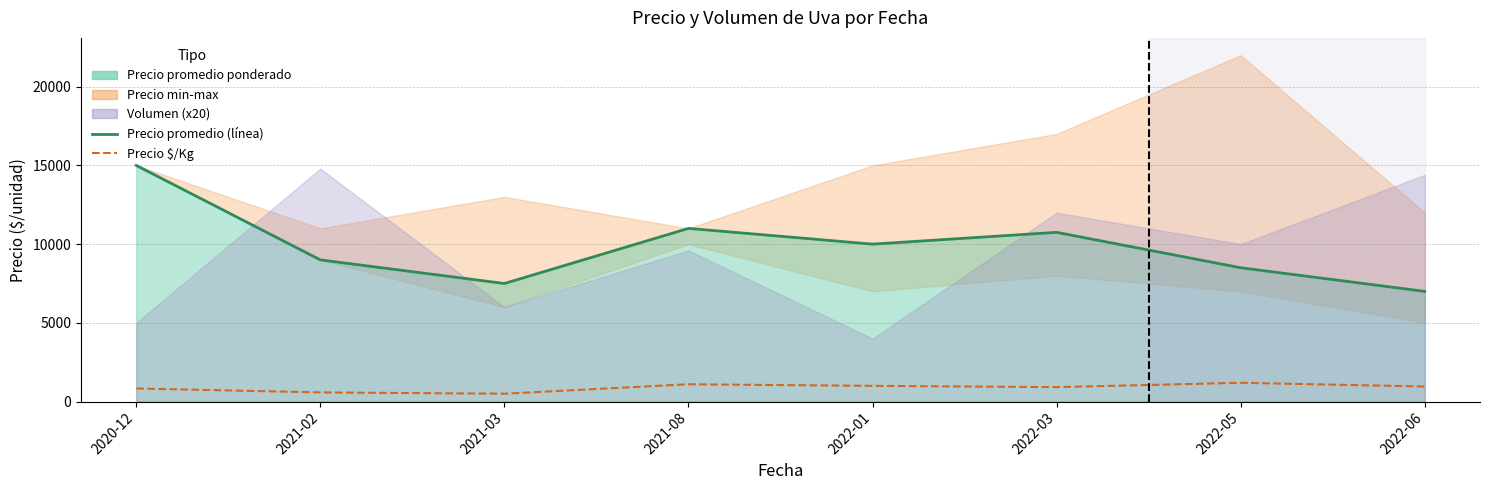

At which label does Precio promedio (línea) first exceed 10000?

2020-12